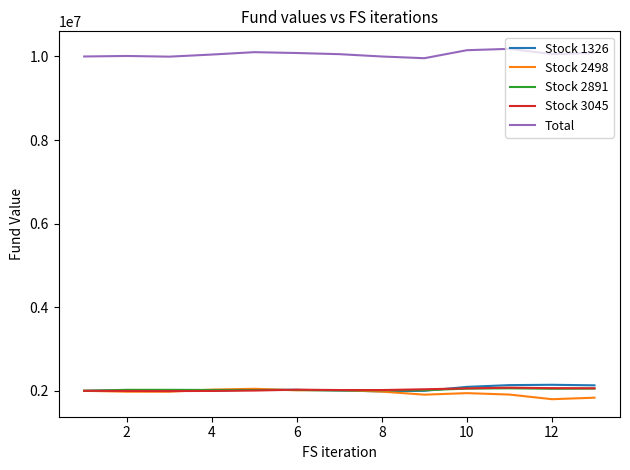

Which series ends up on top after the final intersection of Stock 2498 and Stock 3045?

Stock 3045